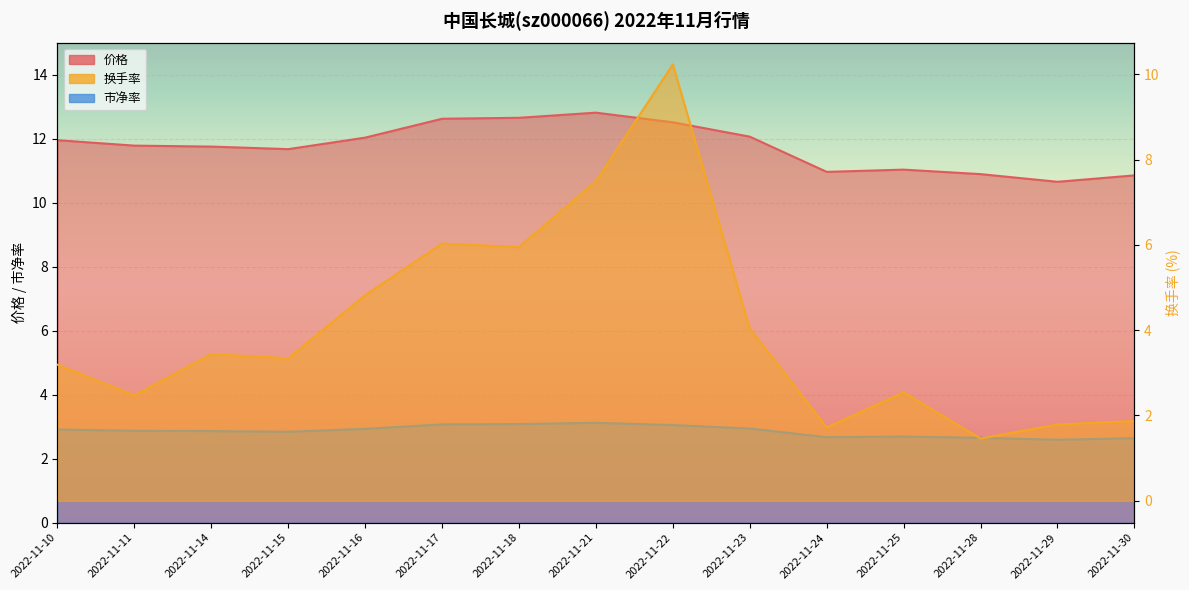

At how many categories does at least one series exceed 6?

15